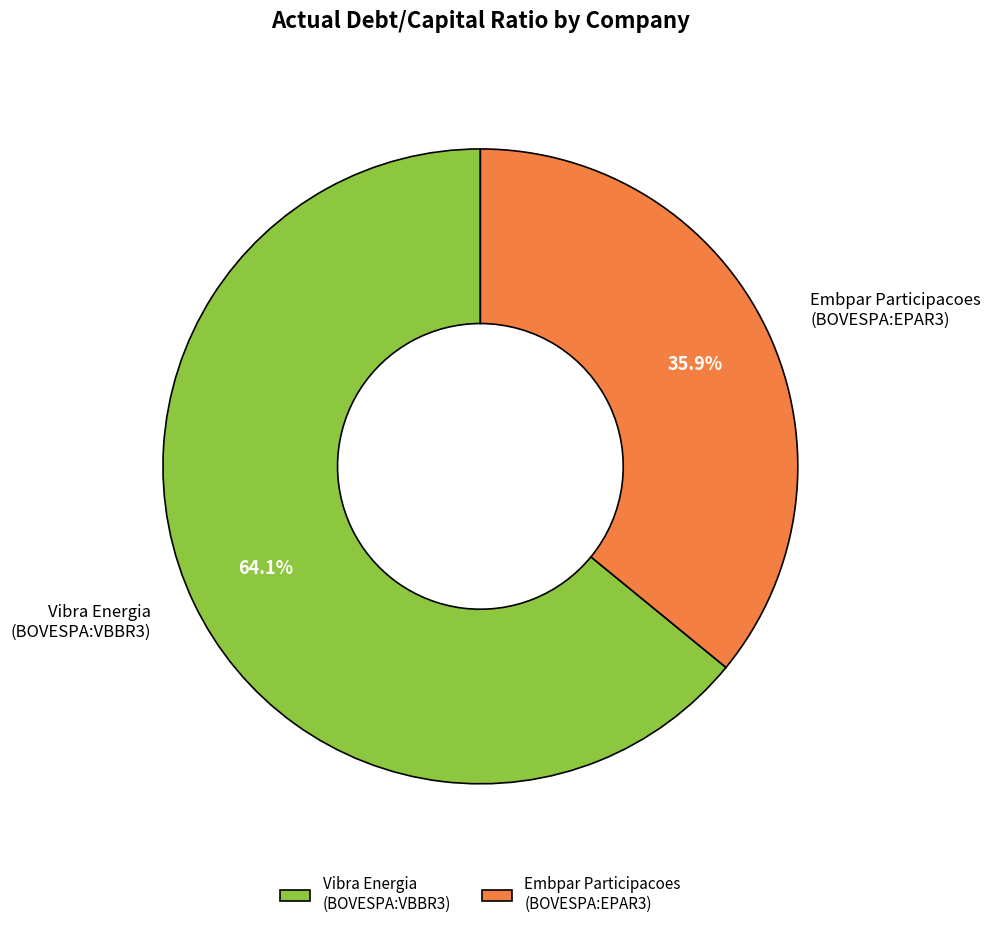

What percentage do Vibra Energia (BOVESPA:VBBR3) and Embpar Participacoes (BOVESPA:EPAR3) together represent?

100.0%